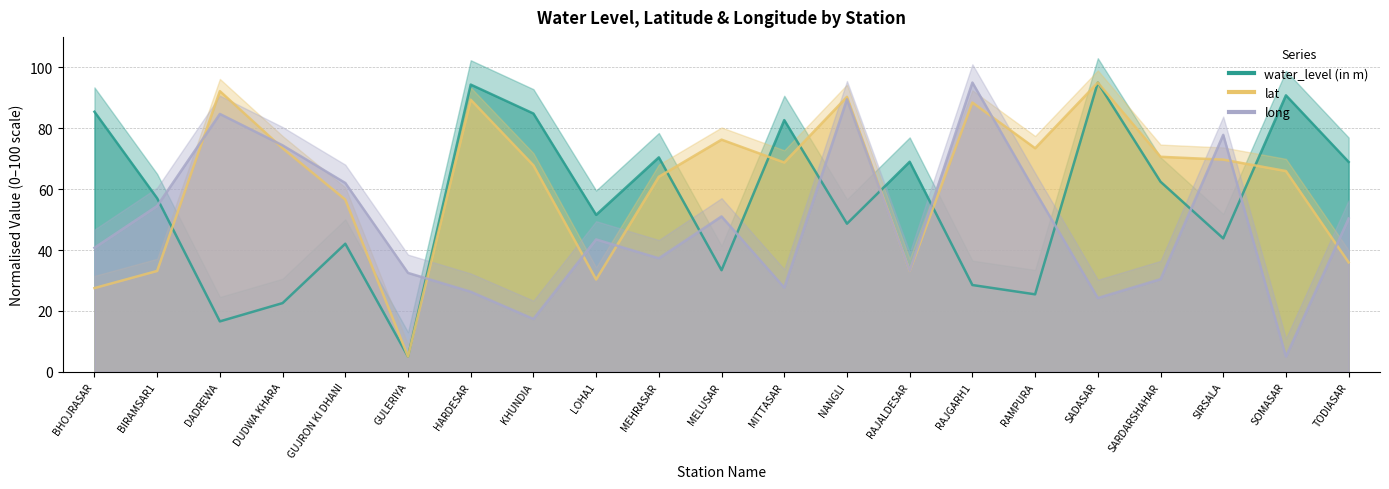

How many data points does each series have?

21